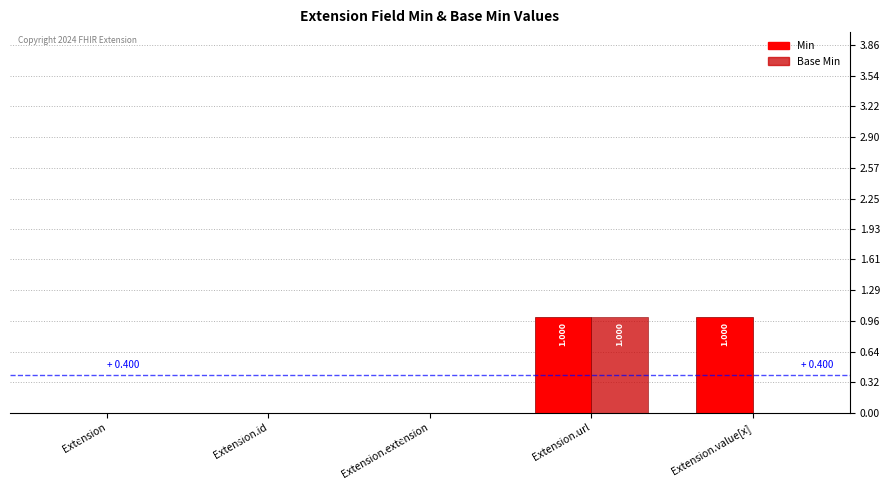

Which category has the highest value in the Base Min series?

Extension.url